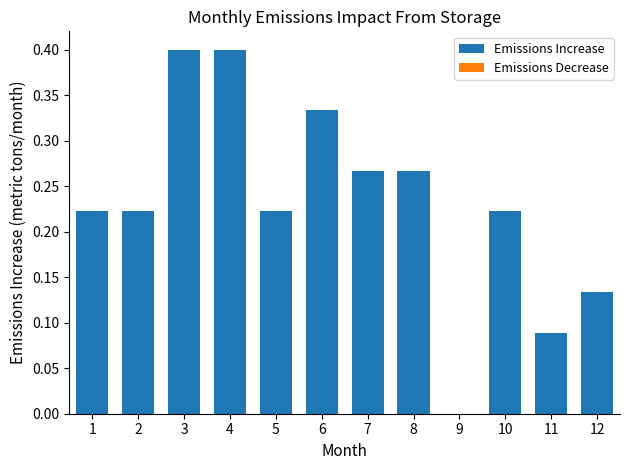

True or false: the data shows 0.1 at 1.

False